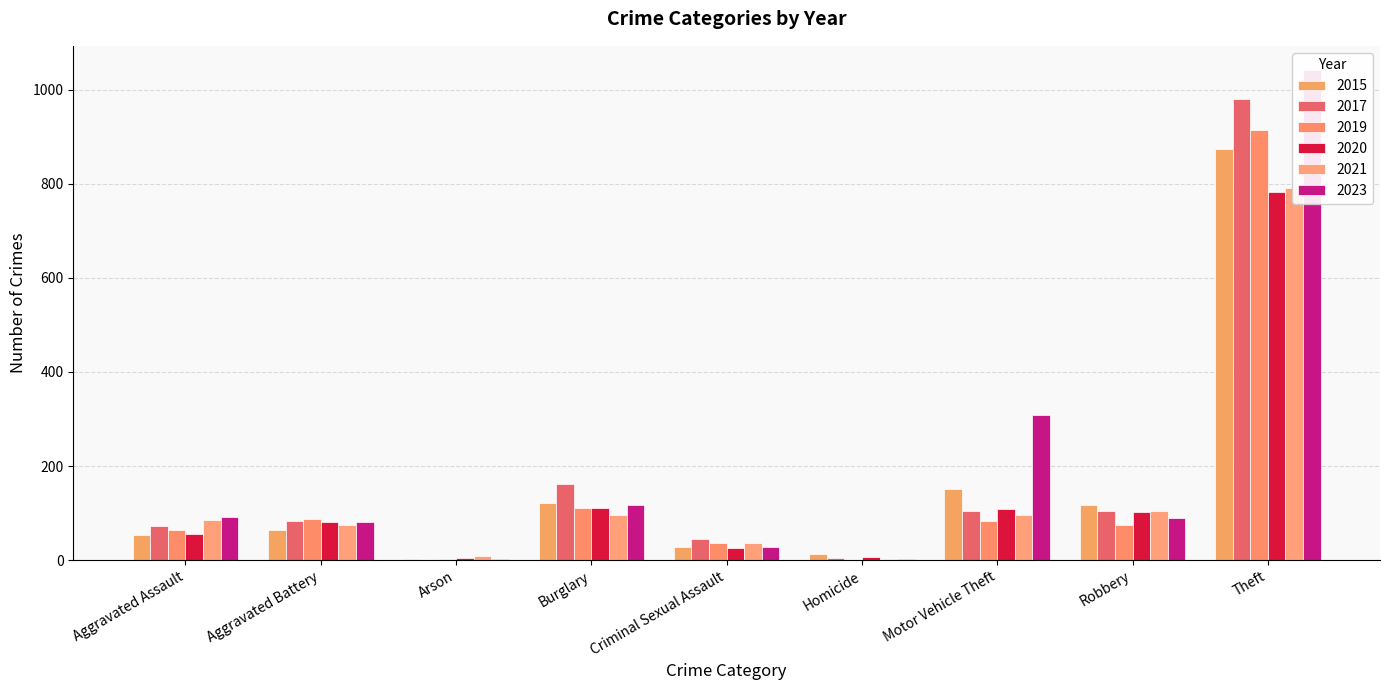

How many categories are shown in the chart?

9